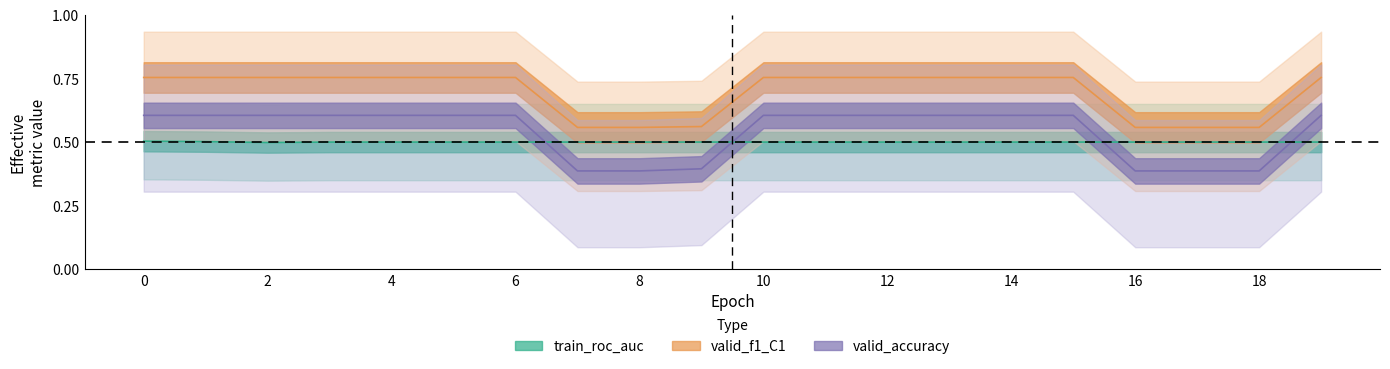

After their last crossing, which series has the higher values: train_roc_auc or valid_accuracy?

valid_accuracy